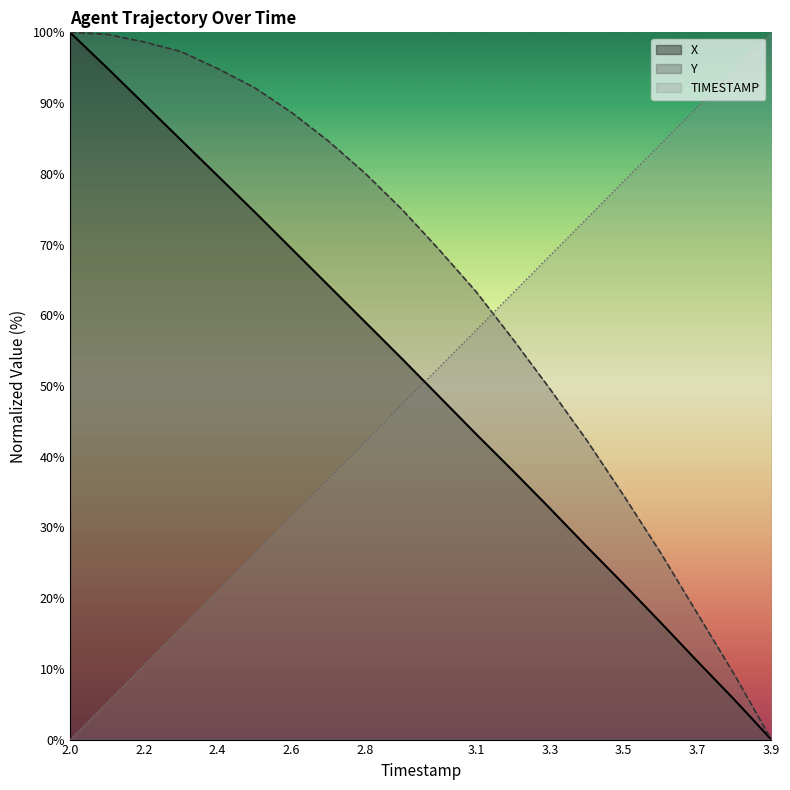

What is the label of the 6th point from the right?

3.4